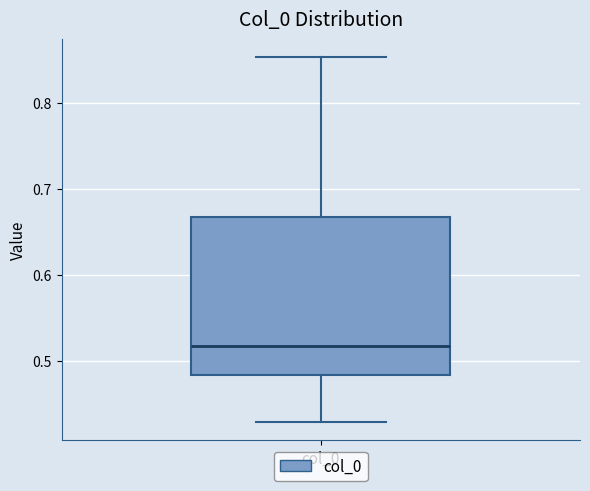

Read this box plot against the y-axis: the position of the median line, the range covered by the box, and the ends of both whiskers. The values are not printed on the chart, so give them approximately, as read against the axis.

median 0.52, box 0.48 to 0.67, whiskers 0.43 to 0.85